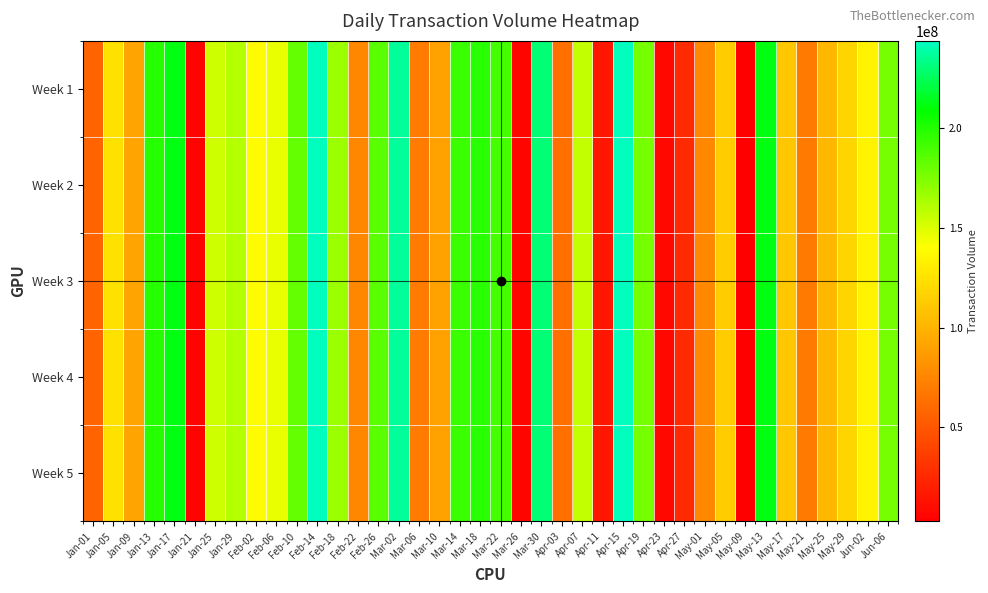

Which has a higher value, Jan-13 or May-21?

Jan-13